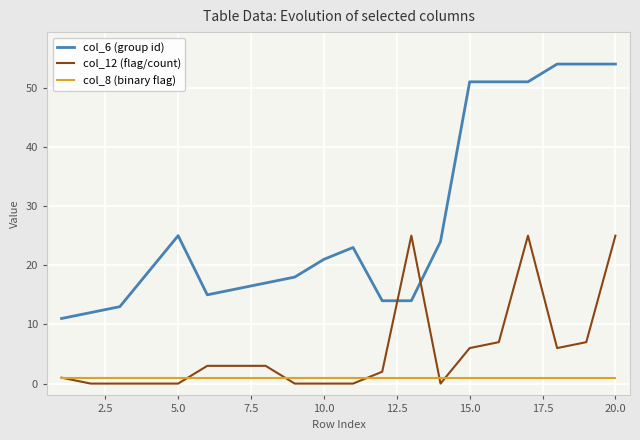

What is the greatest value displayed?

54